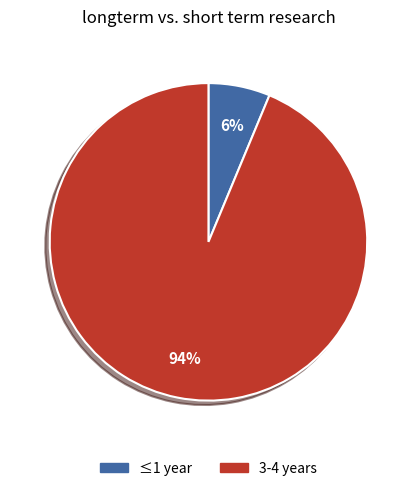

Is there any slice that represents more than half of the pie?

Yes